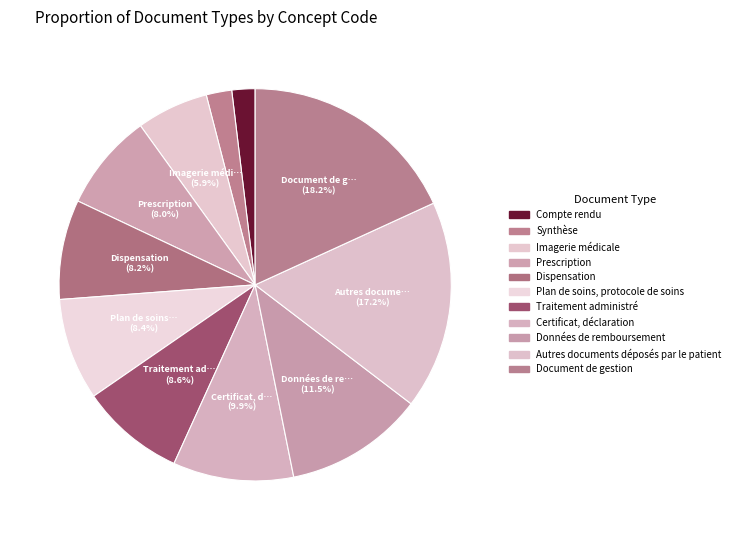

Is there any slice that represents more than half of the pie?

No